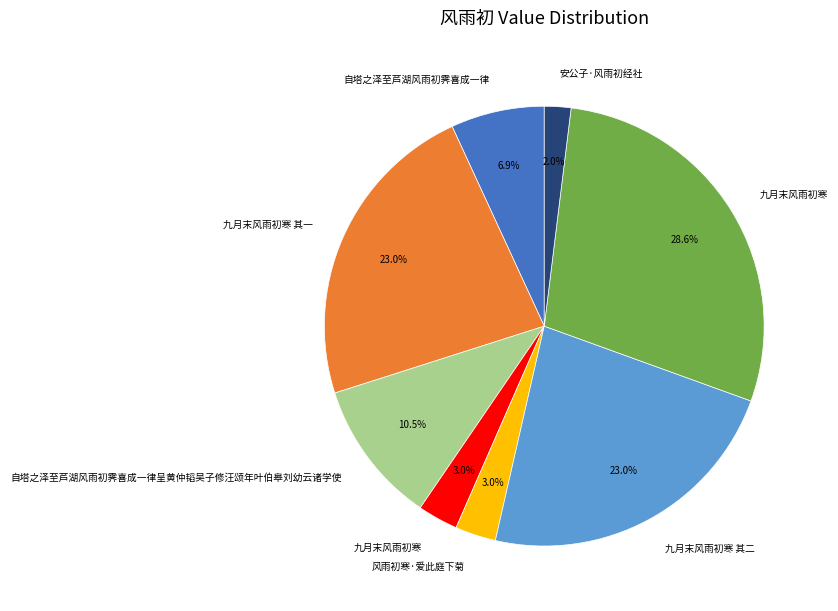

Is there any slice that represents more than half of the pie?

No